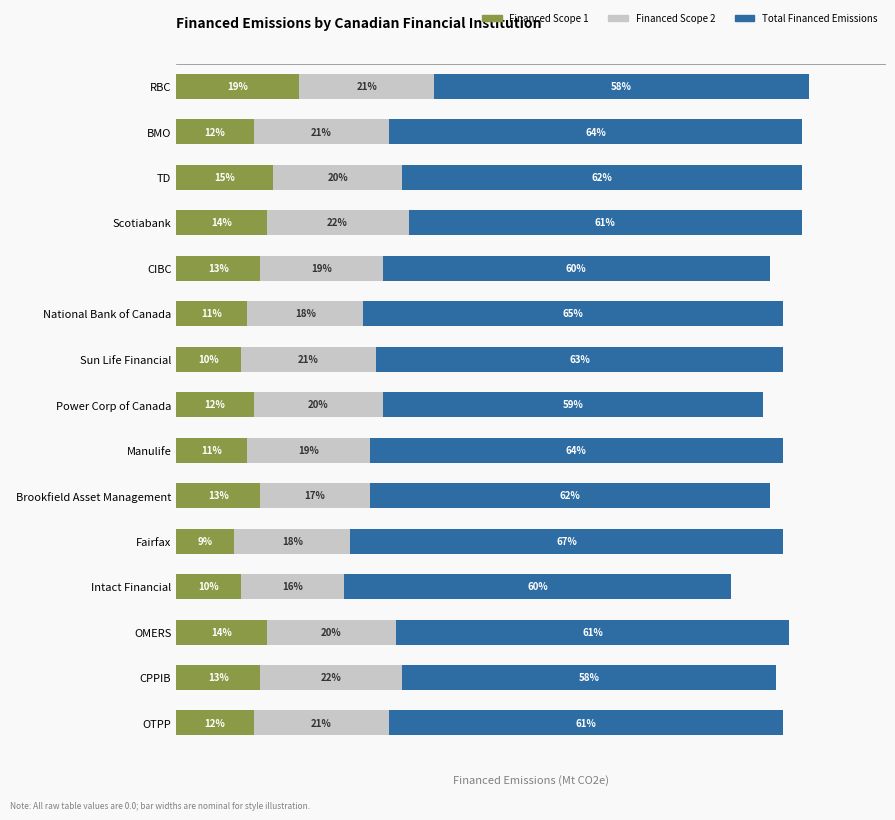

At which category is the sum across all series the highest?

RBC